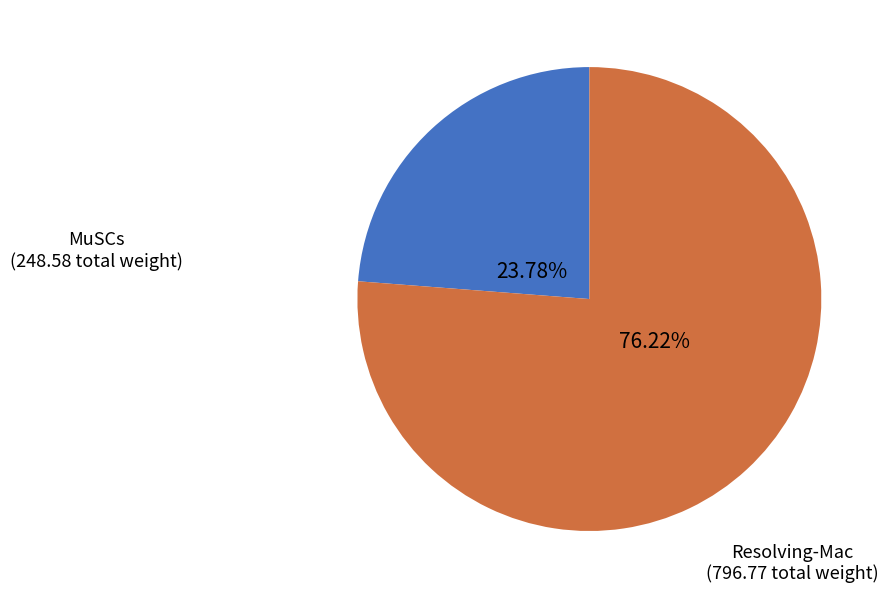

Is there any slice that represents more than half of the pie?

Yes